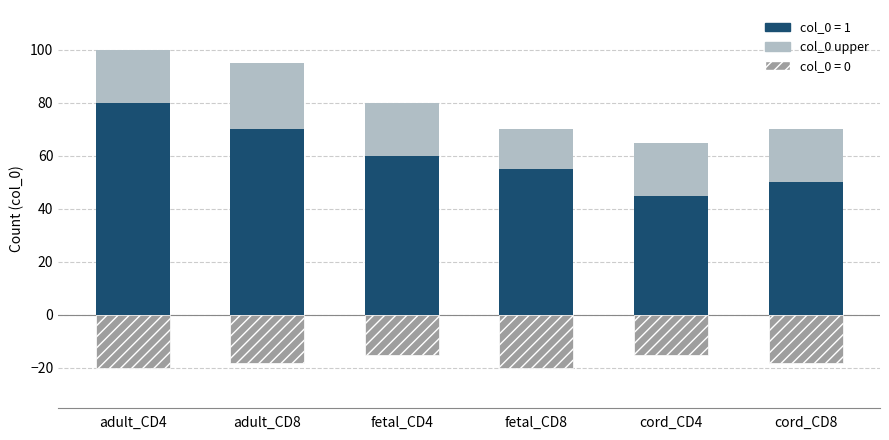

Count the adult_CD4 values in the range 50 to 70.

4